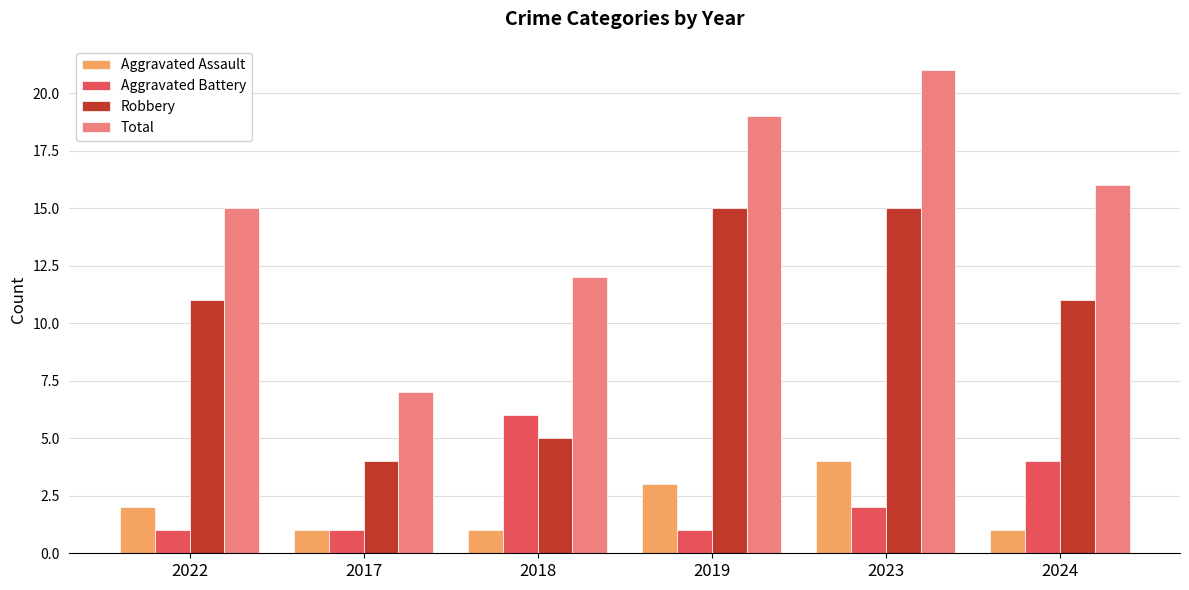

Count the number of data series in this chart.

4